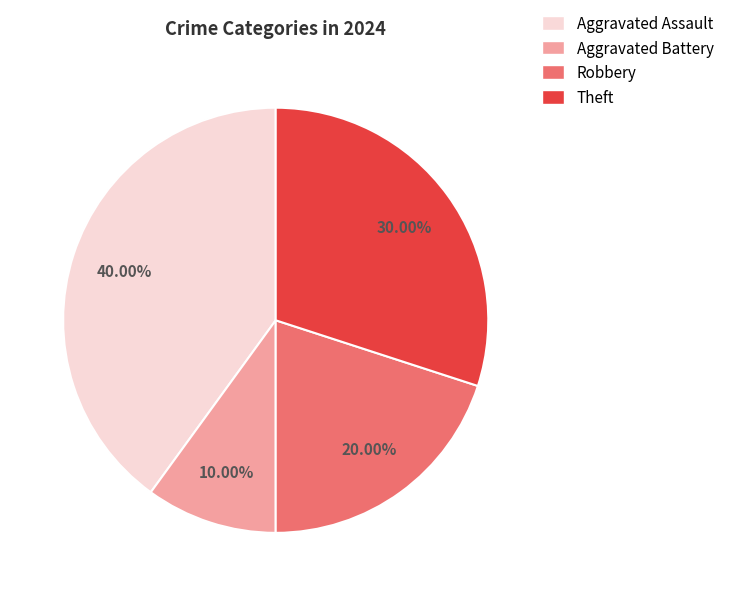

The Theft slice represents 30% of the pie. True or false?

True